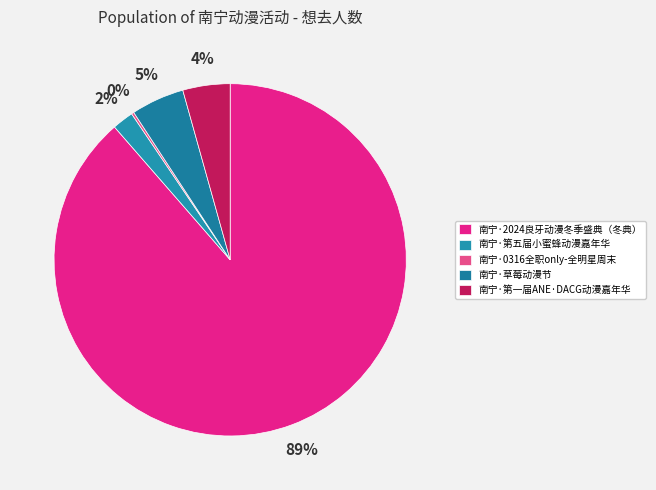

What is the total percentage of 南宁·2024良牙动漫冬季盛典（冬典） and 南宁·第五届小蜜蜂动漫嘉年华?

90.6%